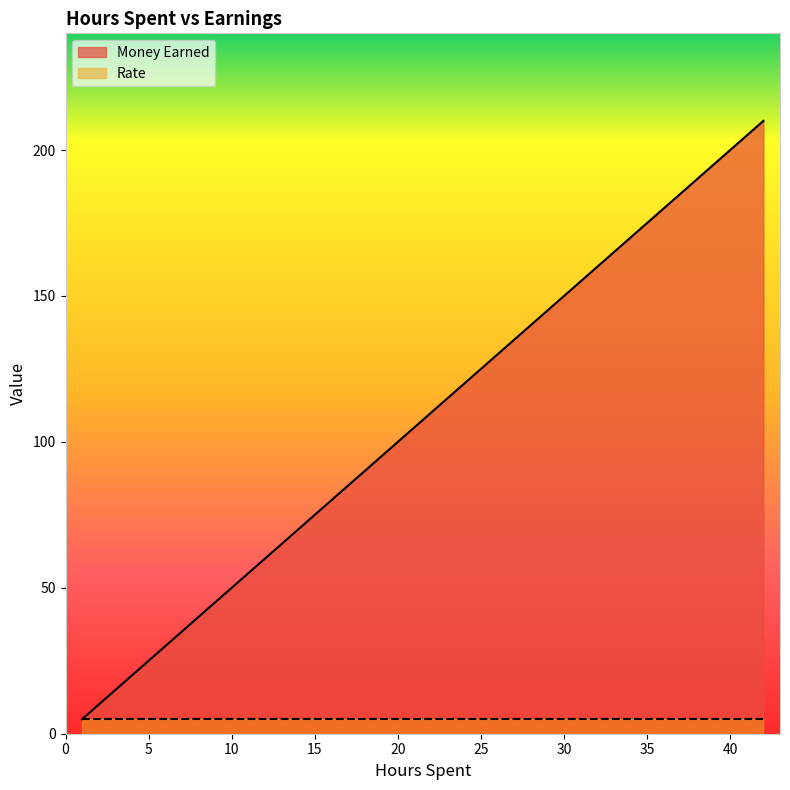

At how many categories does at least one series exceed 26?

2